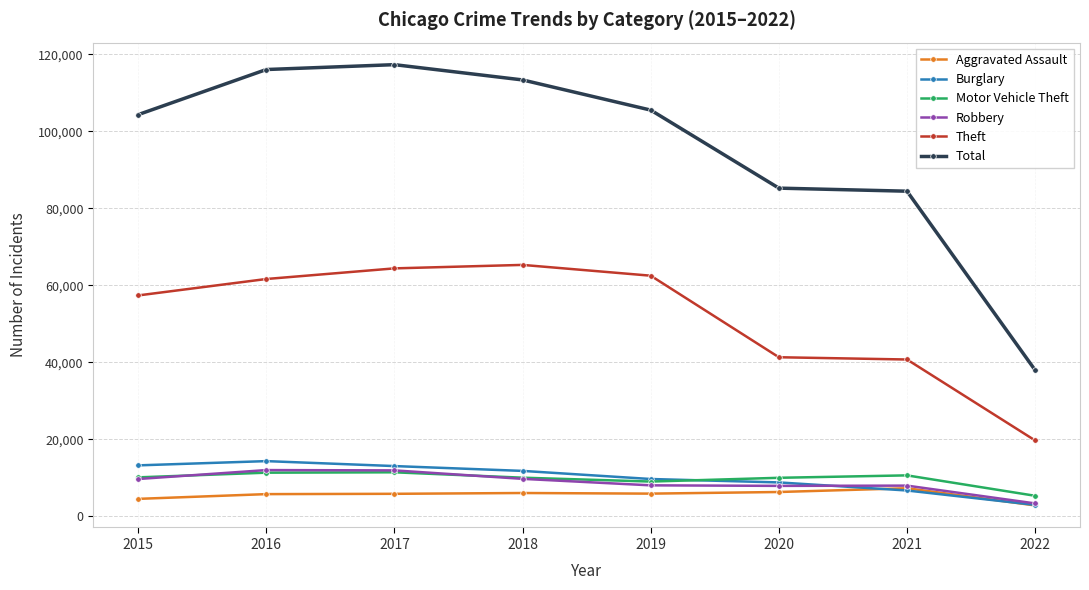

What is the smallest value displayed?

2772